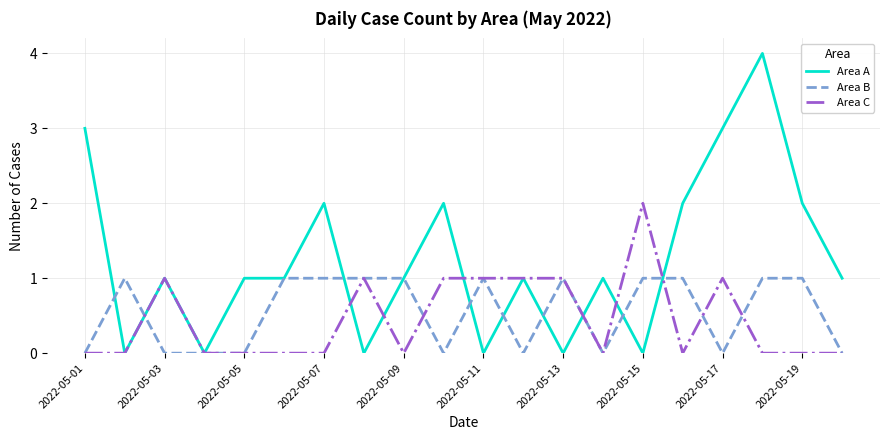

What is the greatest value displayed?

4